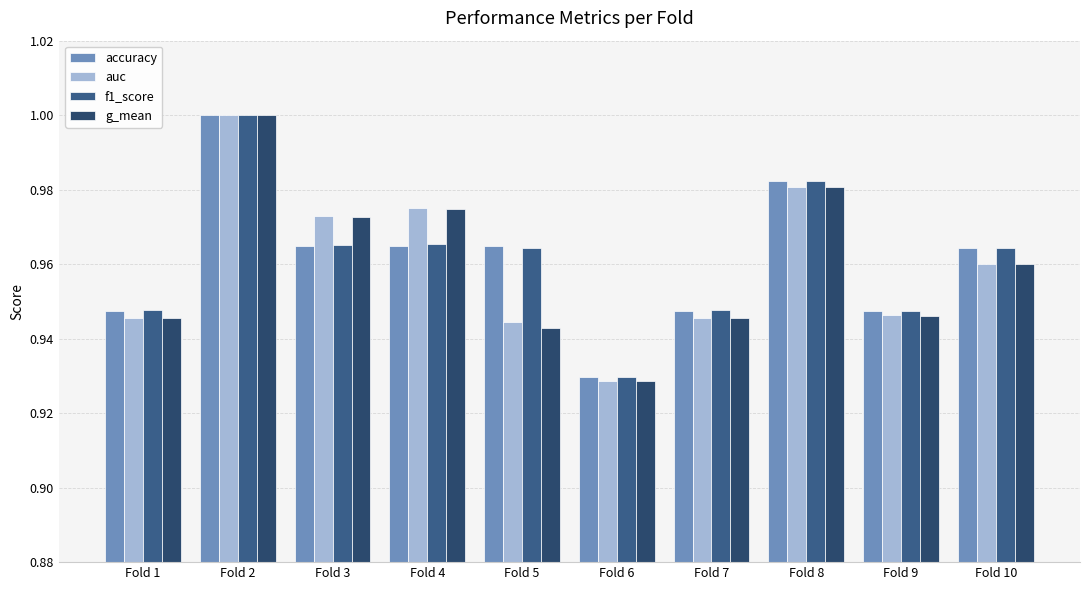

True or false: auc has a value of 1.0 at Fold 4.

True